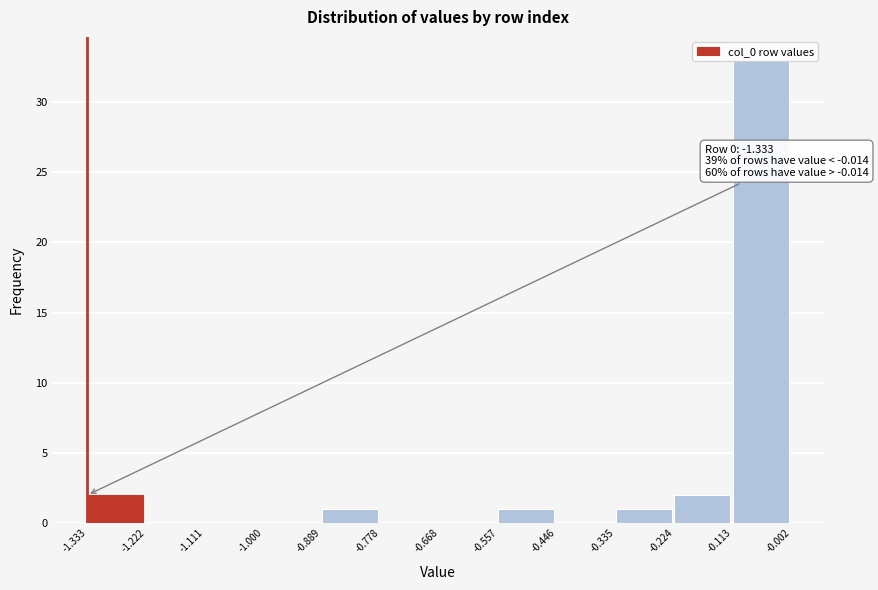

Which range on the x-axis has the tallest bar?

-0.113 to -0.002